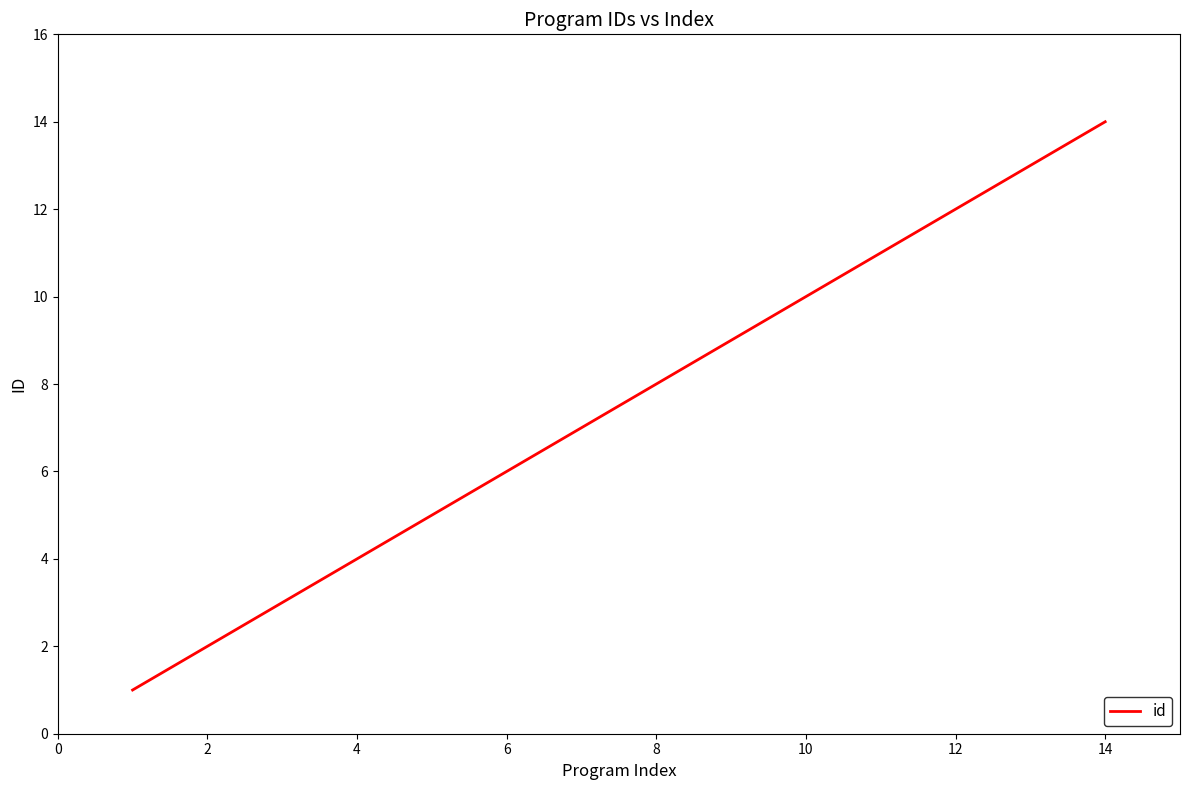

What is the greatest value displayed?

14